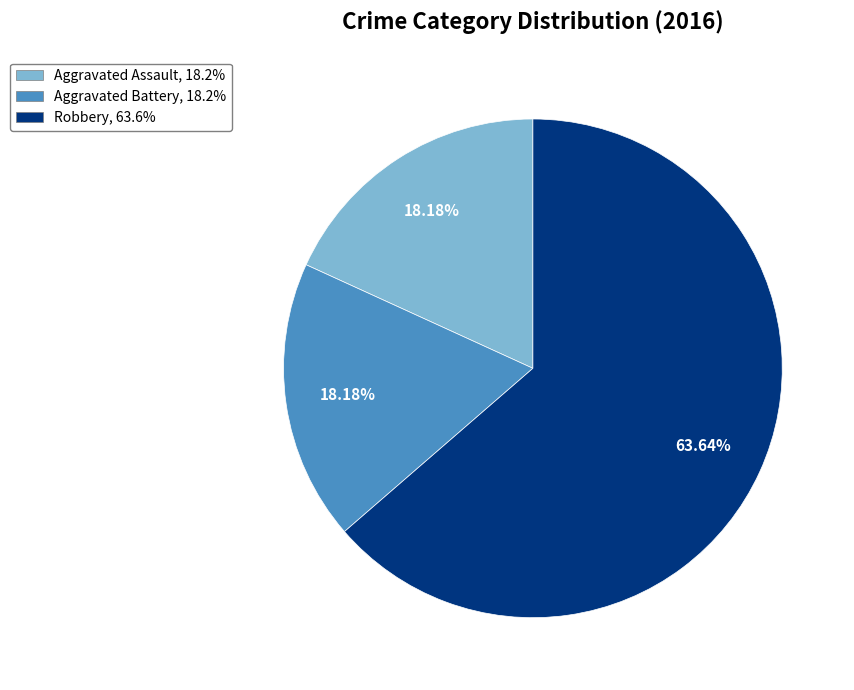

What is the largest slice in the pie chart?

Robbery